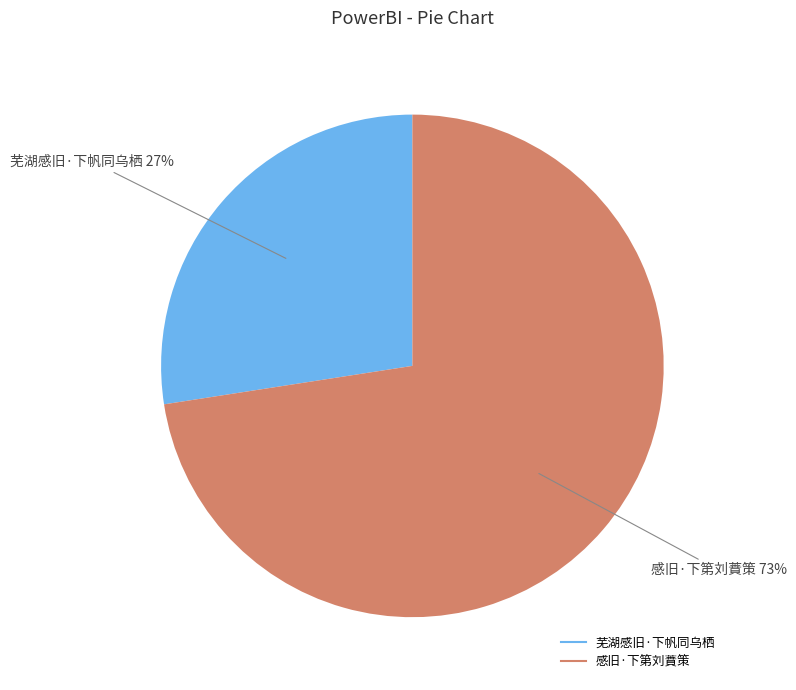

Is the sum of 感旧·下第刘蕡策 and 芜湖感旧·下帆同乌栖 greater than half?

Yes